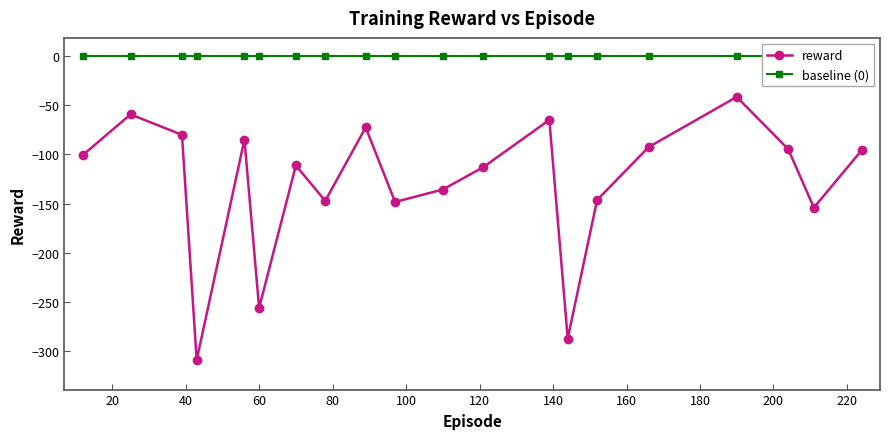

How many interior local valleys does the reward series have?

6